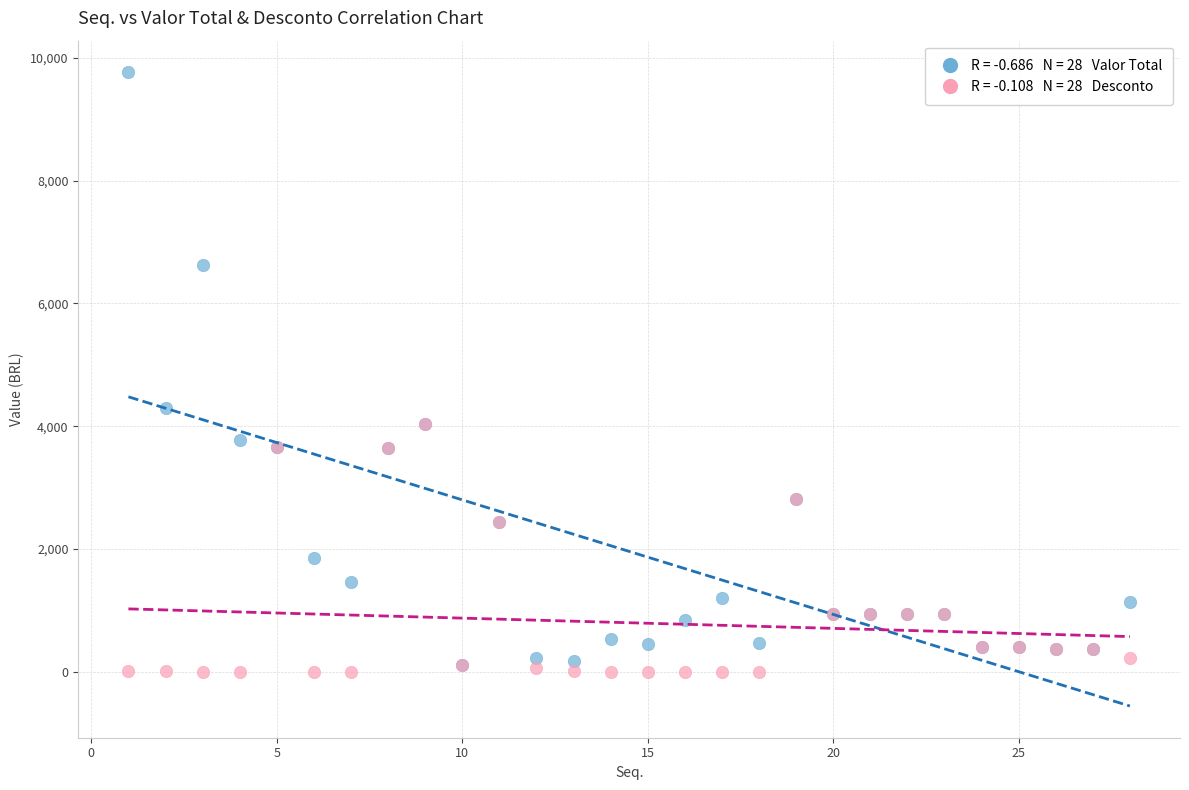

Across all series, what Y value is closest to 4881?

4290.0